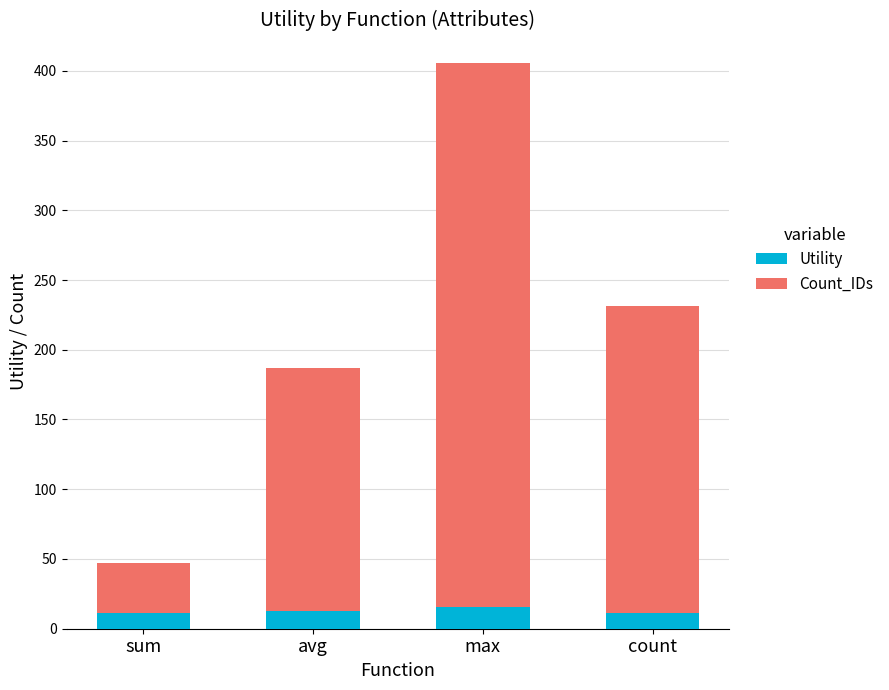

What value does the Utility series have at sum?

11.3